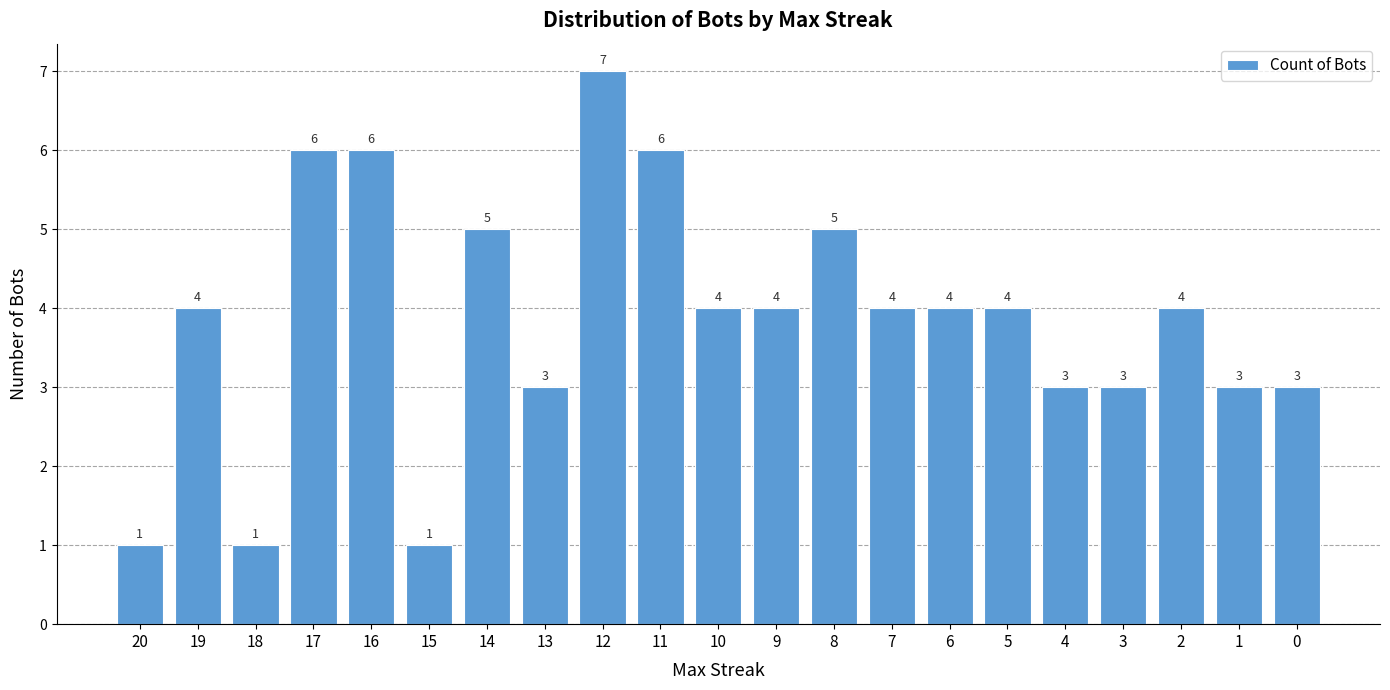

What is the sum of all values?

81